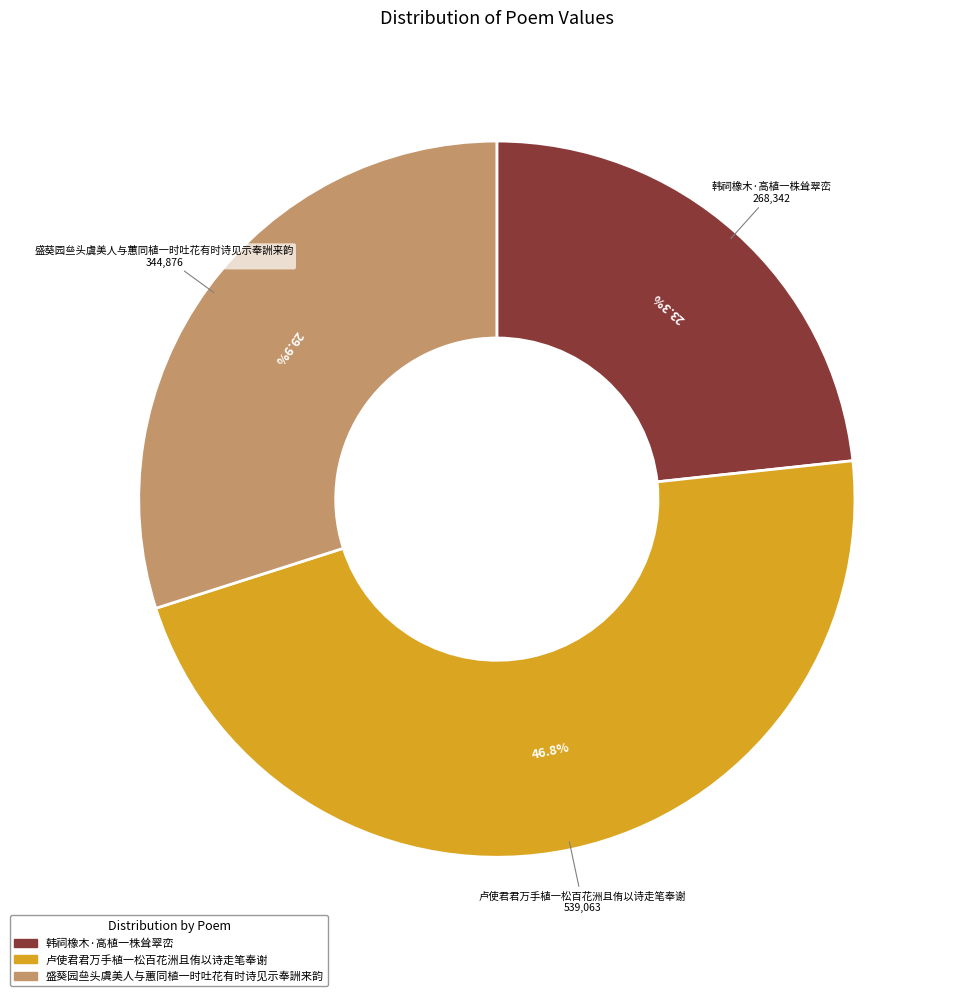

Which slice is the largest?

卢使君君万手植一松百花洲且侑以诗走笔奉谢